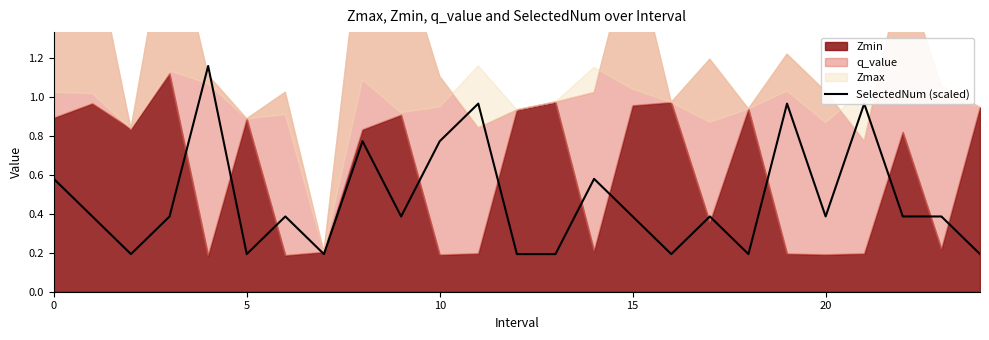

How many points are higher than both their immediate neighbors (excluding endpoints)?

8